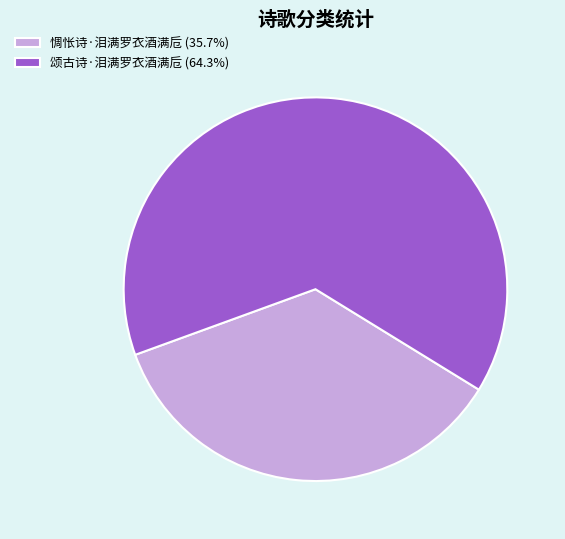

Which category has the smallest portion of the pie?

惆怅诗·泪满罗衣酒满卮